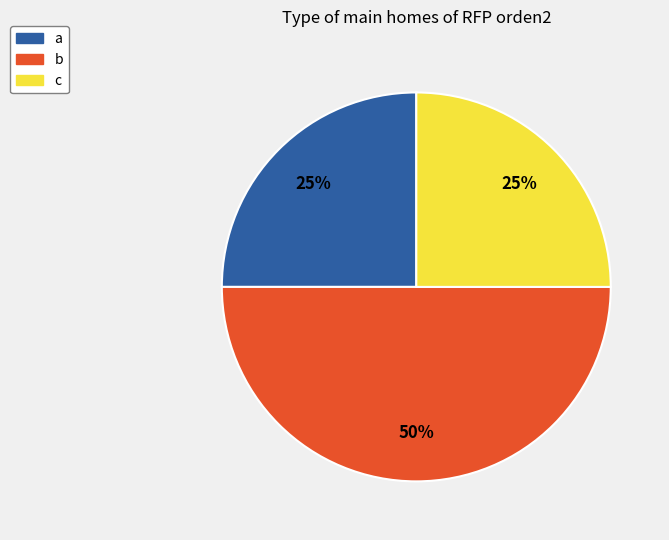

What is the ratio of the value at c to the value at b?

0.5